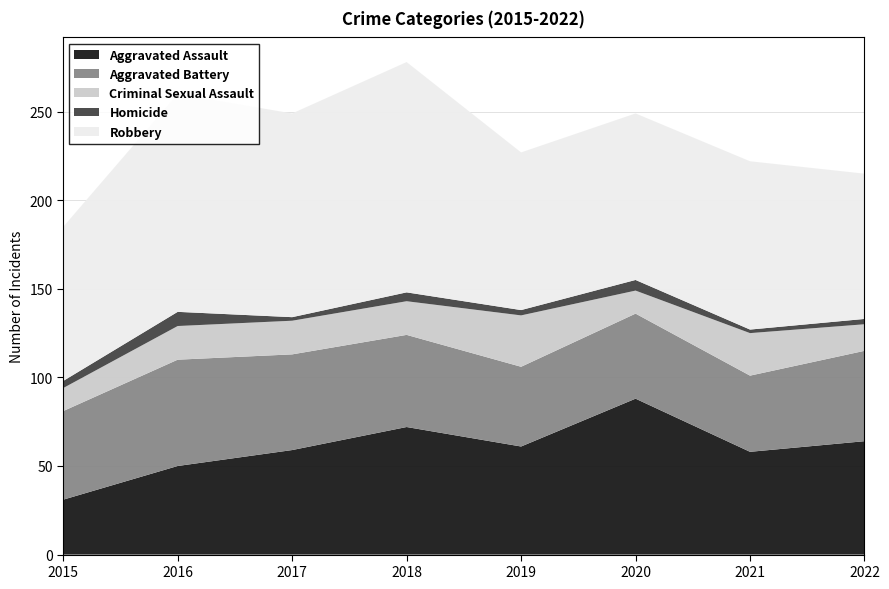

Reading left to right, list all the values displayed in this chart.

Aggravated Assault: 2015=31	2016=50	2017=59	2018=72	2019=61	2020=88	2021=58	2022=64
Aggravated Battery: 2015=50	2016=60	2017=54	2018=52	2019=45	2020=48	2021=43	2022=51
Criminal Sexual Assault: 2015=13	2016=19	2017=19	2018=19	2019=29	2020=13	2021=24	2022=15
Homicide: 2015=4	2016=8	2017=2	2018=5	2019=3	2020=6	2021=2	2022=3
Robbery: 2015=87	2016=123	2017=115	2018=130	2019=89	2020=94	2021=95	2022=82